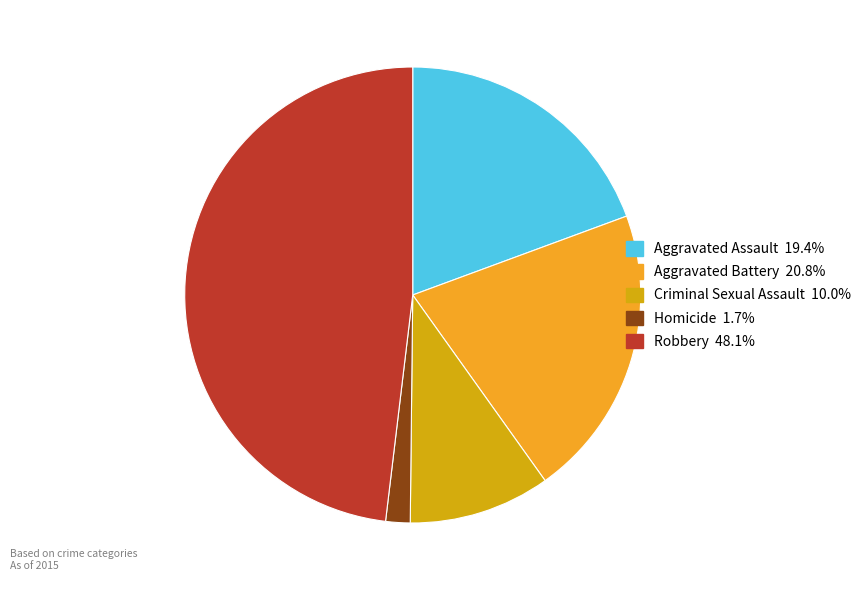

Does any single category account for the majority?

No